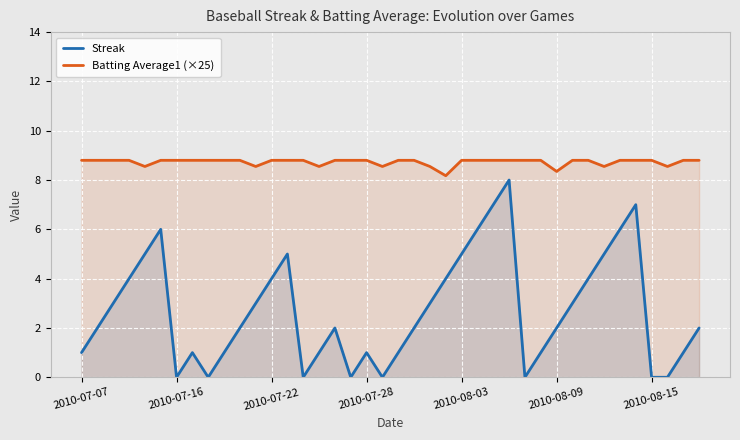

The value of Batting Average1 (×25) at 29 is 3.6. True or false?

False